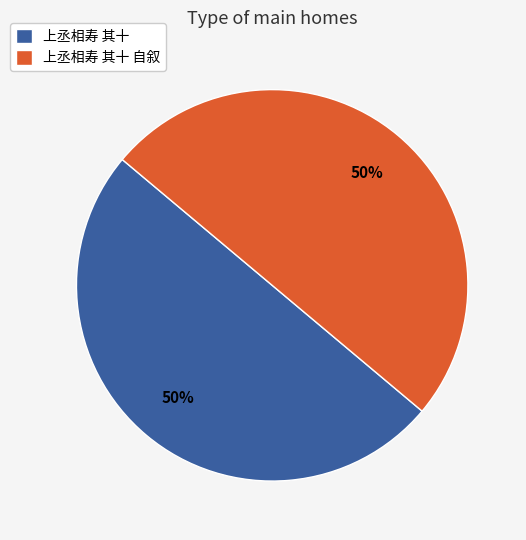

Approximately how many times larger is the value at 上丞相寿 其十 compared to 上丞相寿 其十 自叙?

1.0